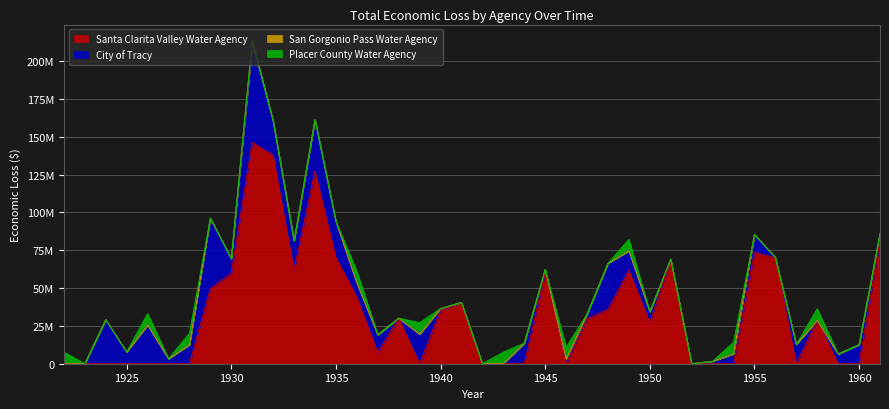

Is the value of San Gorgonio Pass Water Agency at 1939 greater than the value of Placer County Water Agency at 1944?

No